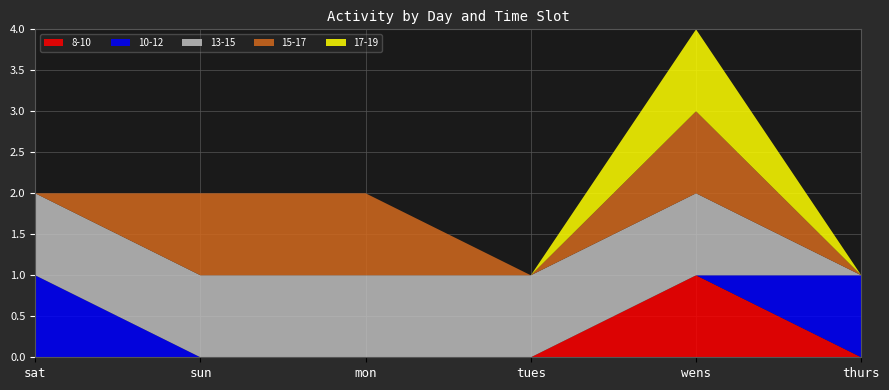

Reading left to right, what are all the values shown in this chart?

8-10: 0	0	0	0	1	0
10-12: 1	0	0	0	0	1
13-15: 1	1	1	1	1	0
15-17: 0	1	1	0	1	0
17-19: 0	0	0	0	1	0